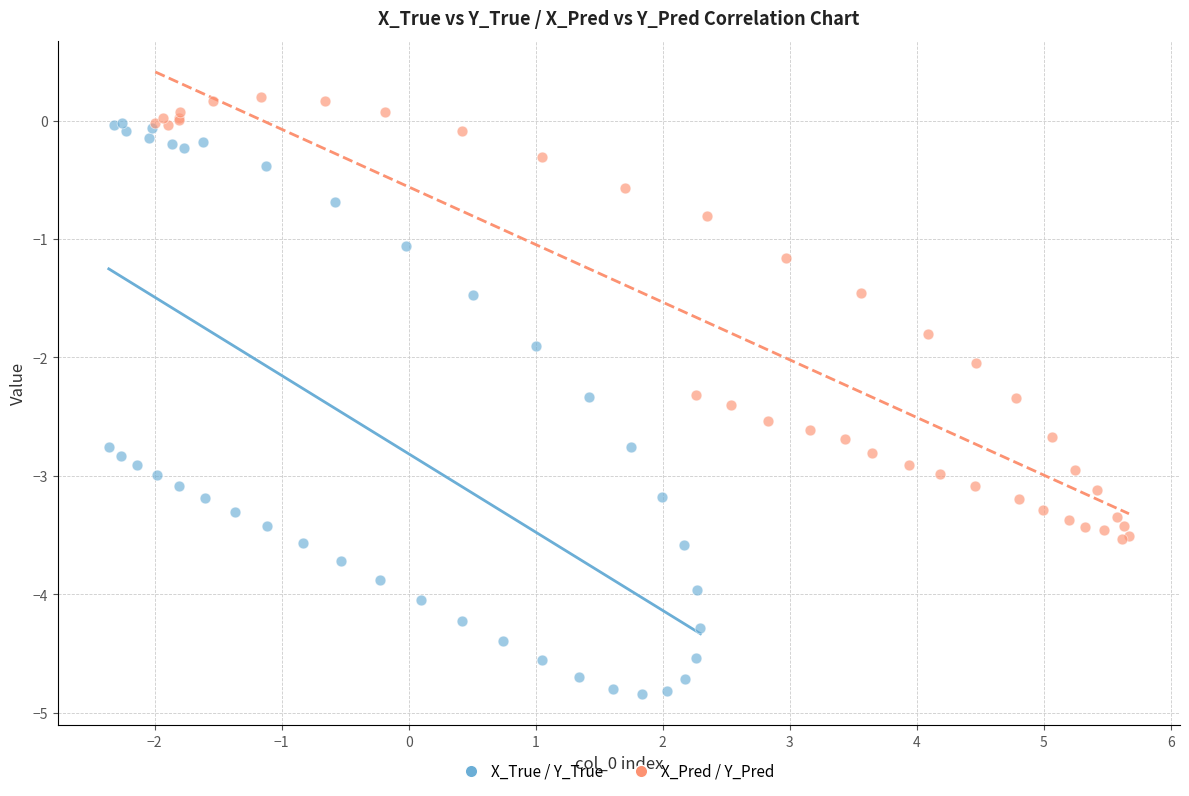

Which series has the widest spread of Y values?

X_True / Y_True